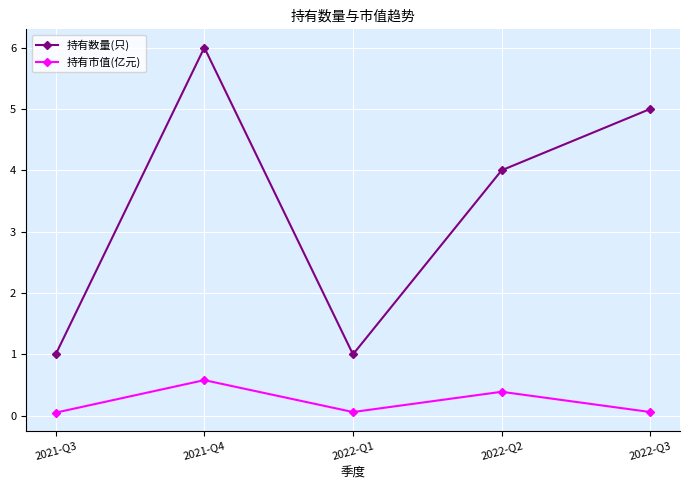

How many data points does each series have?

5